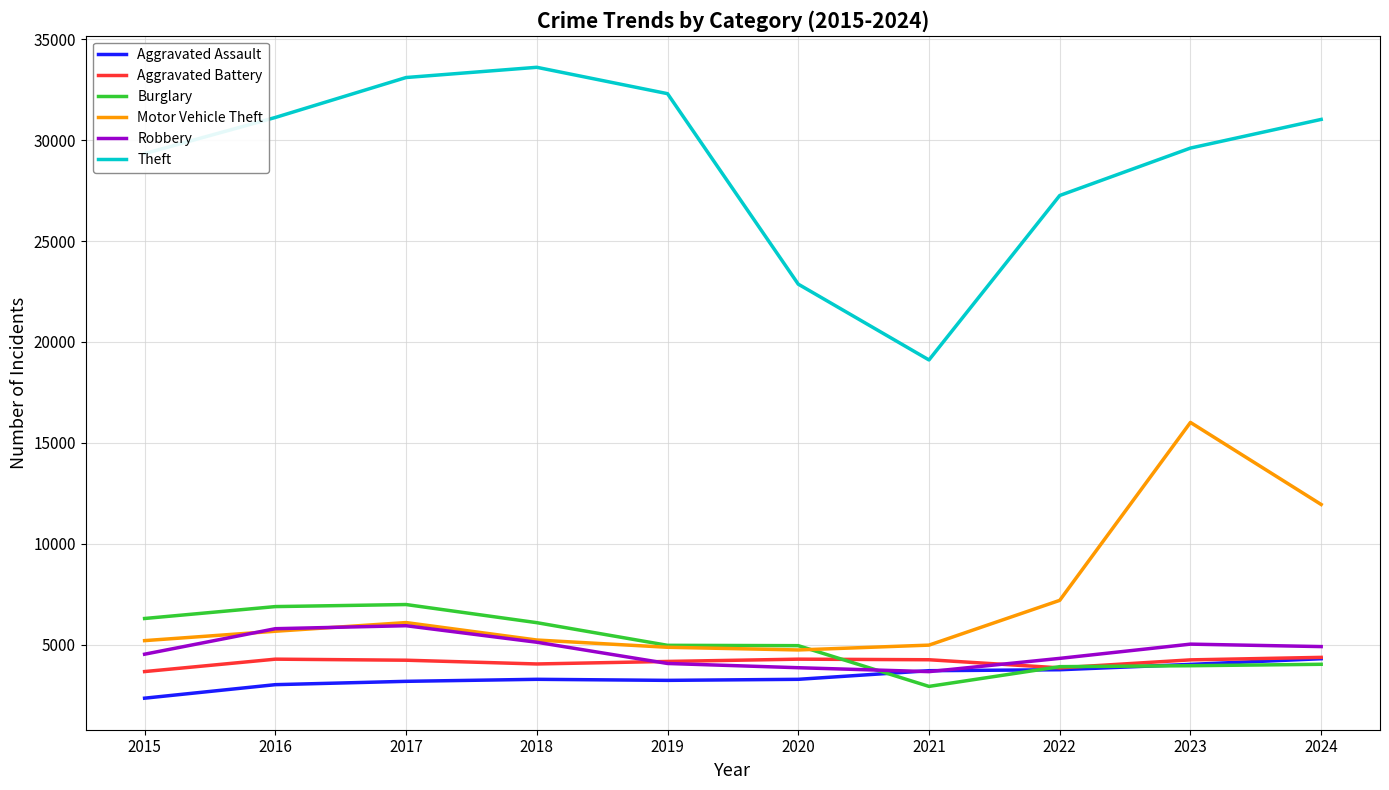

How many values in the Burglary series are below 4960?

5